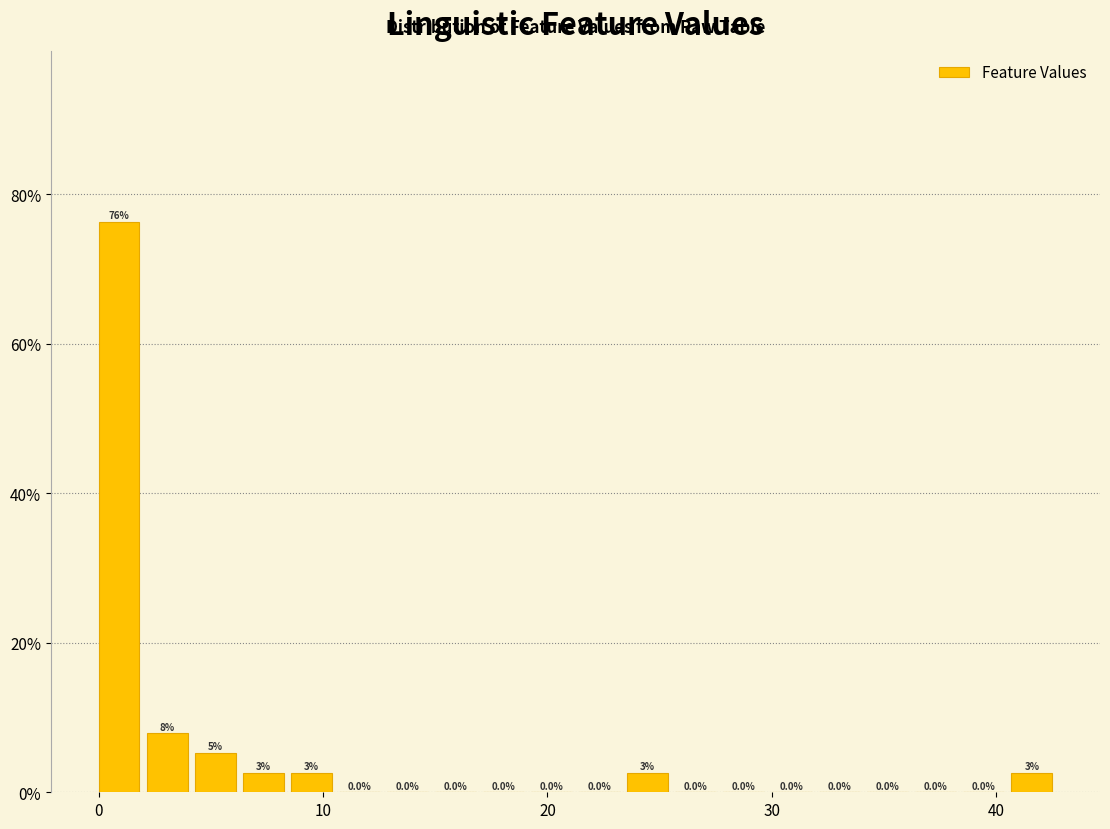

Around what value on the x-axis is the tallest bar? Give the approximate position of its centre, as read against the axis.

1